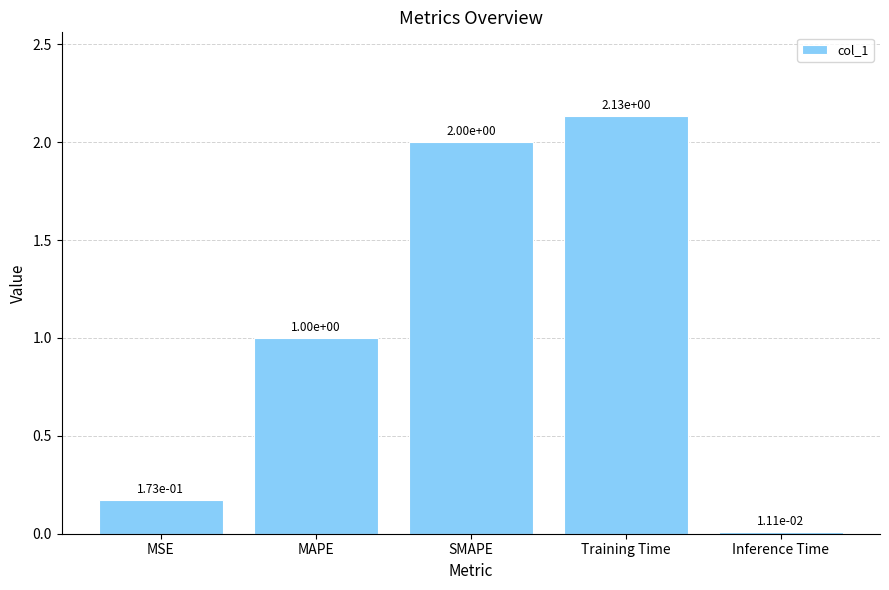

Rank the categories by value from lowest to highest.

Inference Time, MSE, MAPE, SMAPE, Training Time